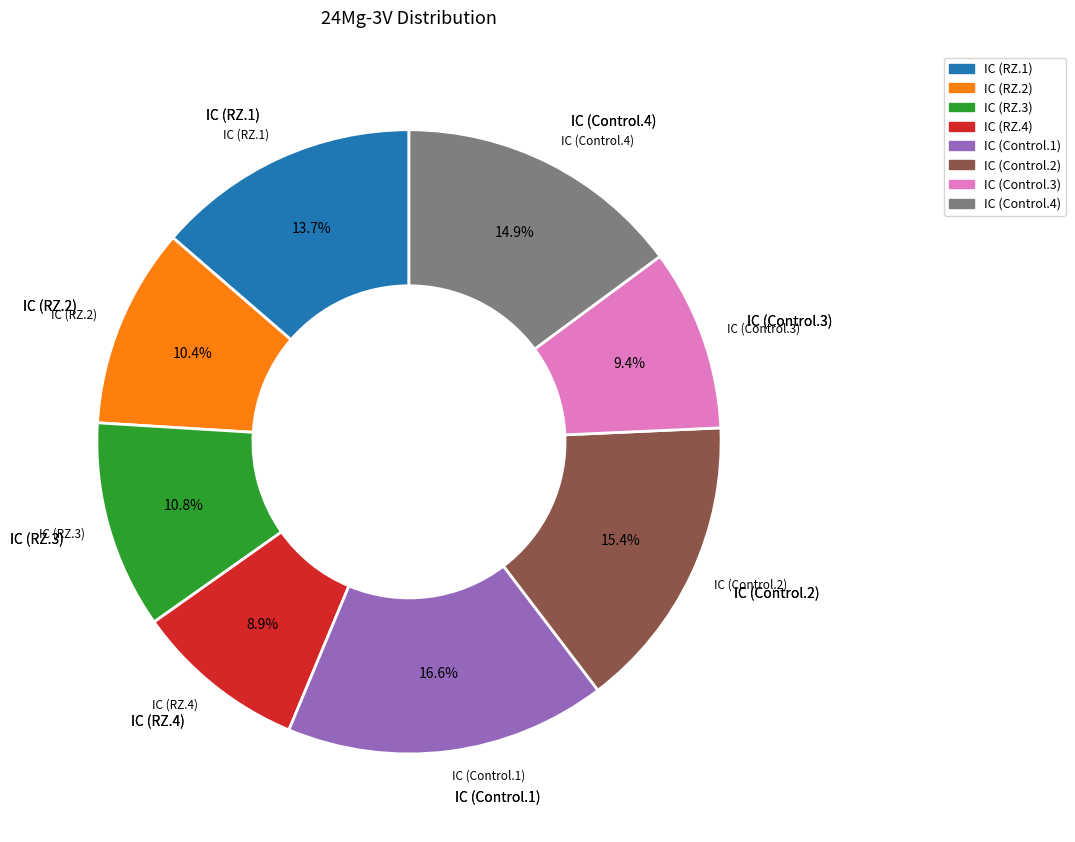

How many segments does this pie chart have?

8